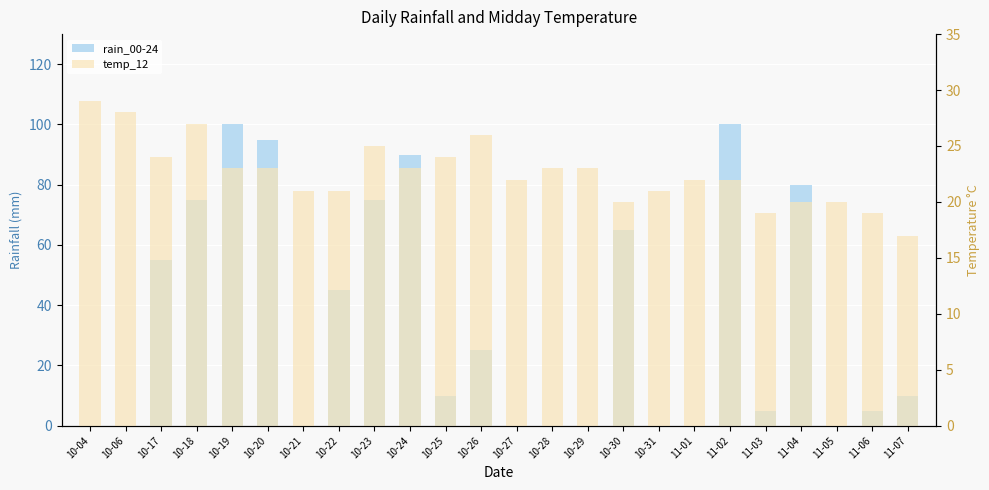

Where is rain_00-24 nearest to the value 50?

10-17